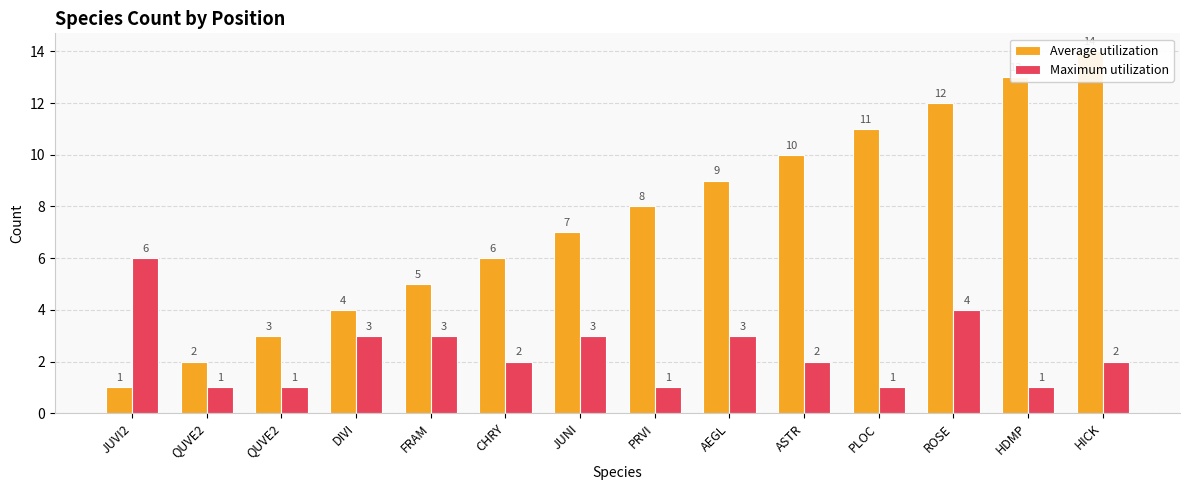

What is the difference between the maximum and second lowest values in the Maximum utilization series?

5